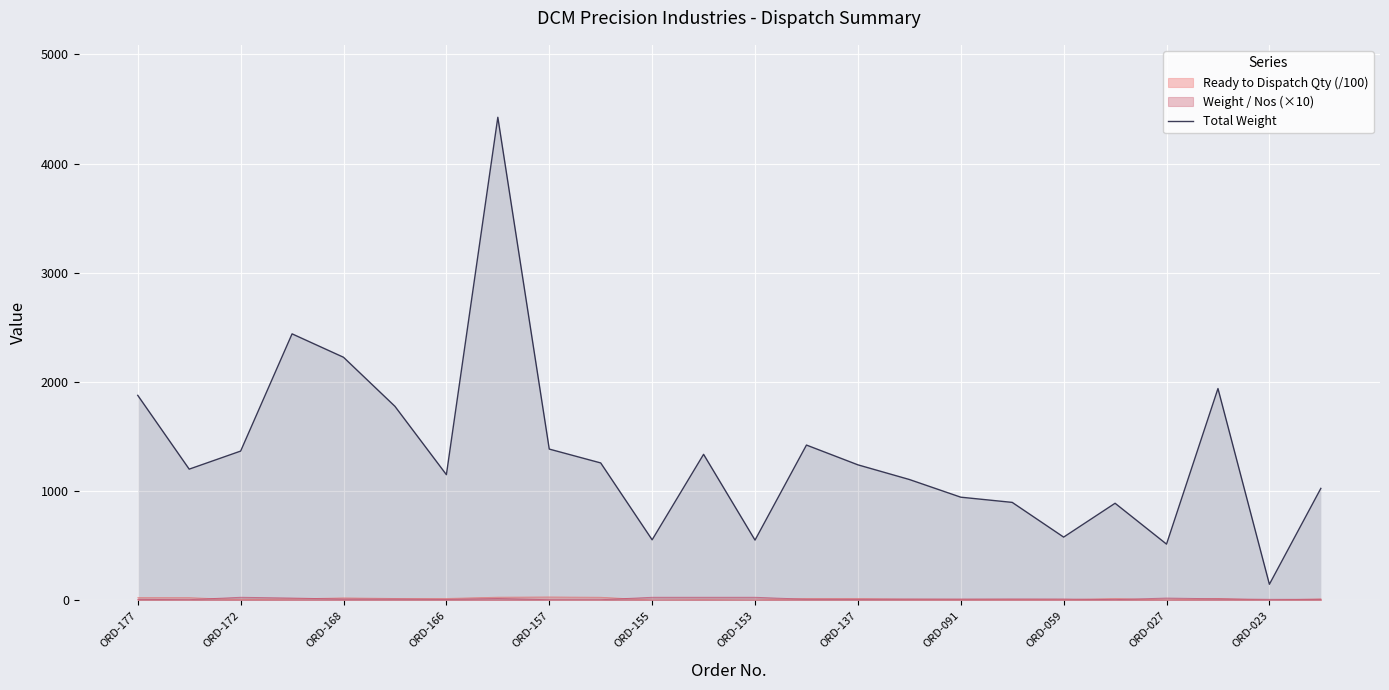

At which label does the data first exceed 1240?

ORD-177